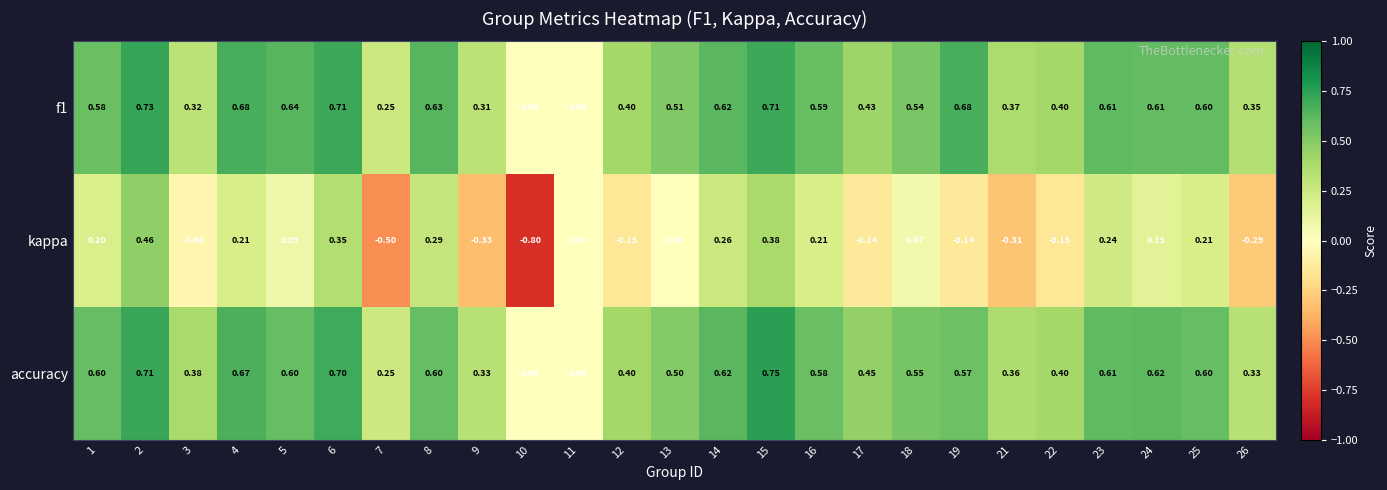

Which series has the largest range (max minus min)?

kappa